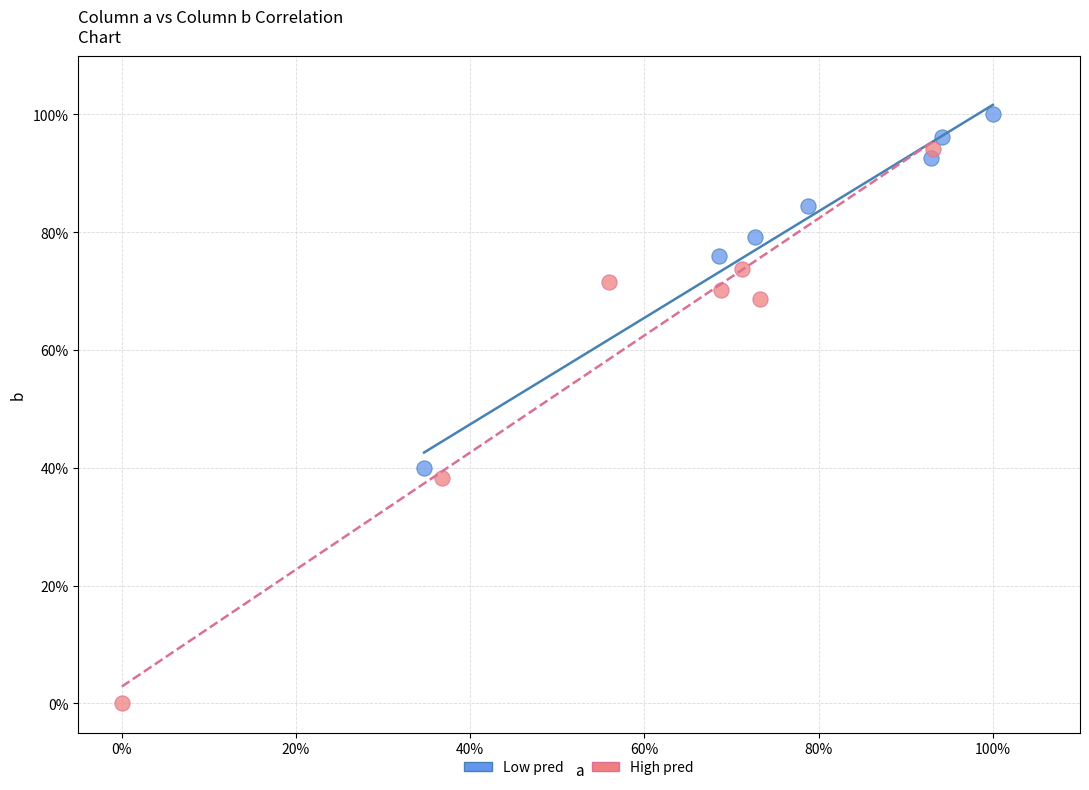

Which series contains the lowest Y value?

High pred